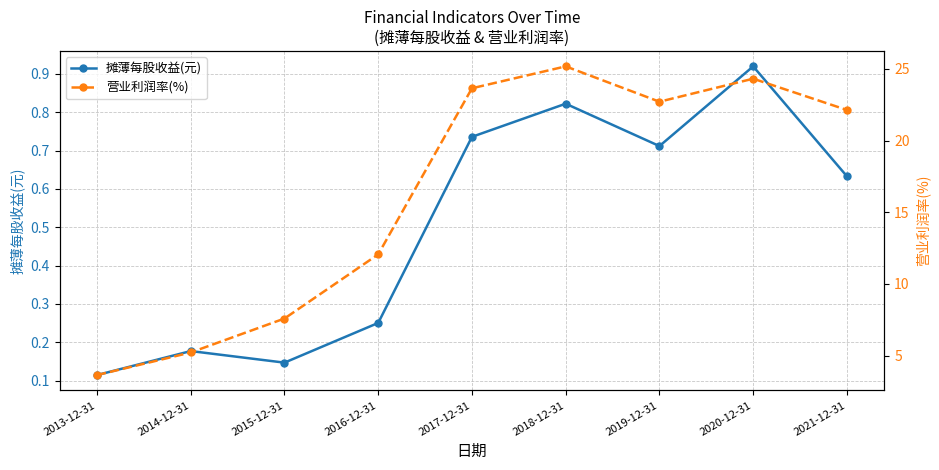

At which category does 营业利润率(%) reach its first local peak?

2018-12-31